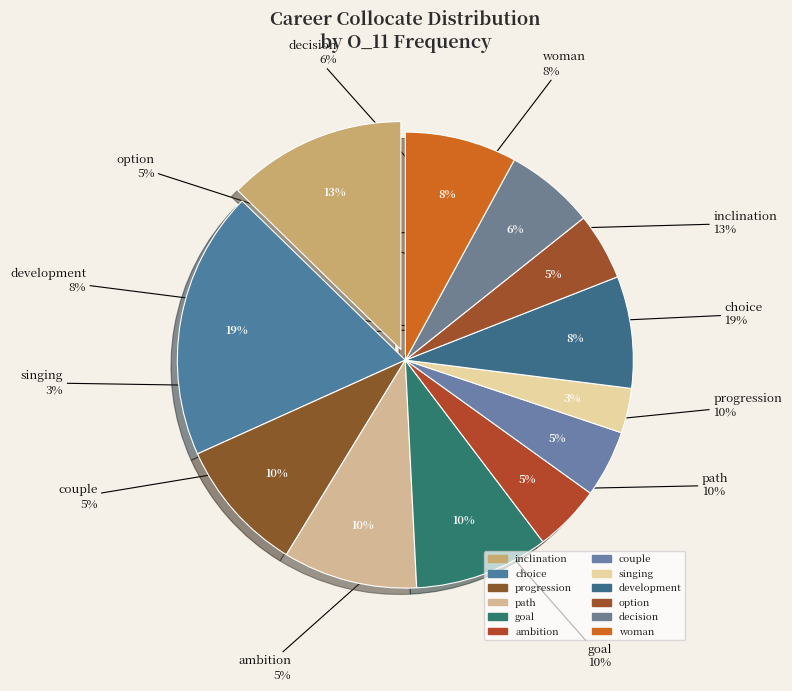

To the nearest percent, what is the difference between the singing and inclination slice percentages?

10%